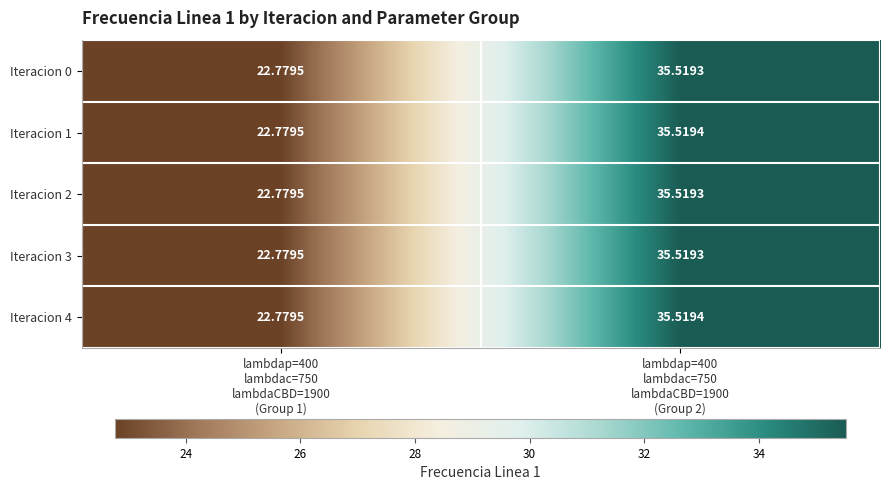

At which category does the chart reach its peak across all series?

lambdap=400
lambdac=750
lambdaCBD=1900
(Group 2)